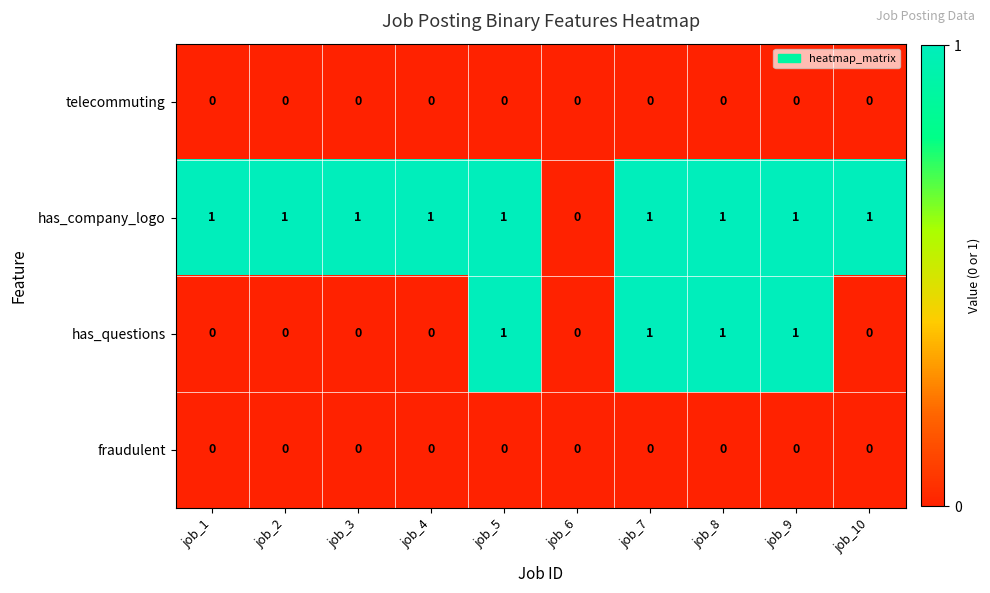

How many data points does each series have?

10